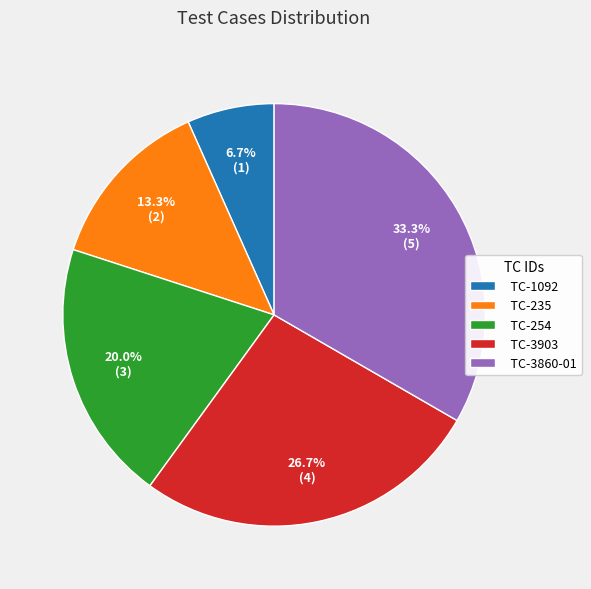

To the nearest percent, what is the average slice percentage?

20%